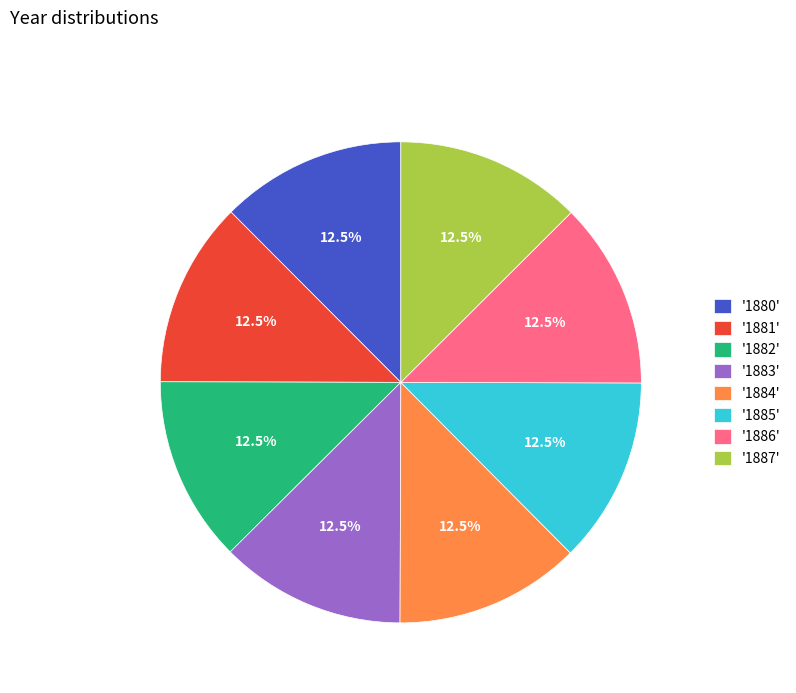

How many segments does this pie chart have?

8